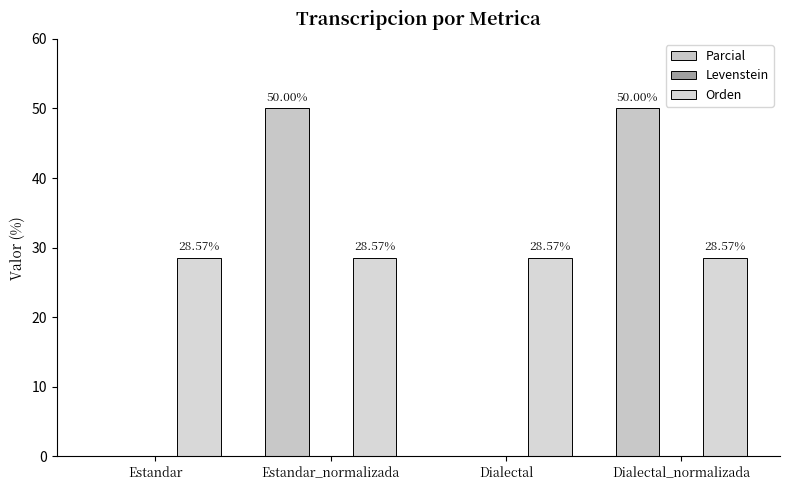

Are the bars horizontal?

No